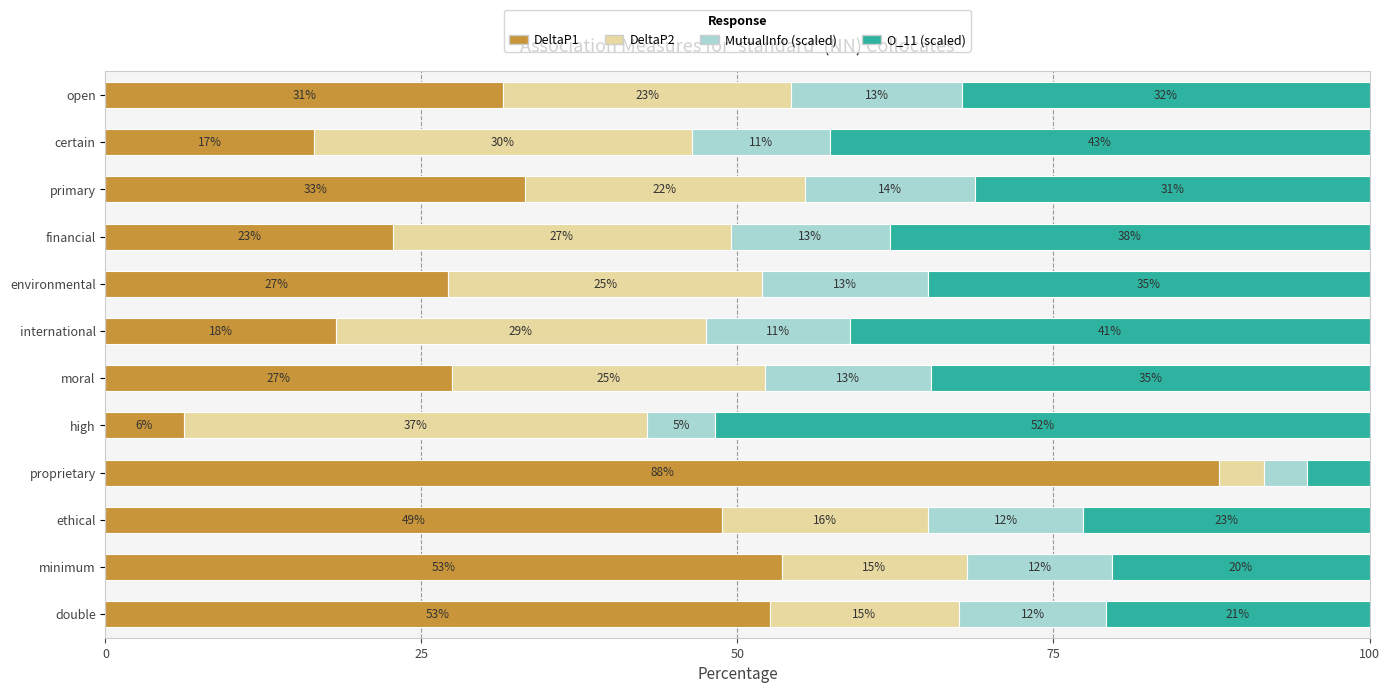

Rank the series by their average value, from highest to lowest.

DeltaP1, O_11 (scaled), DeltaP2, MutualInfo (scaled)